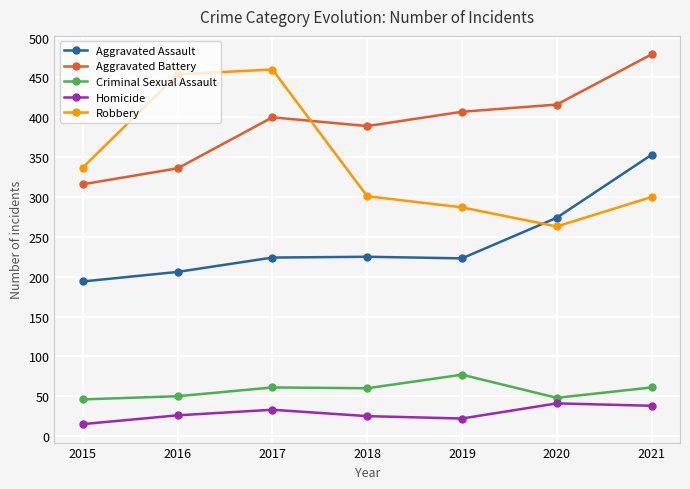

How many lines are shown in the chart?

5